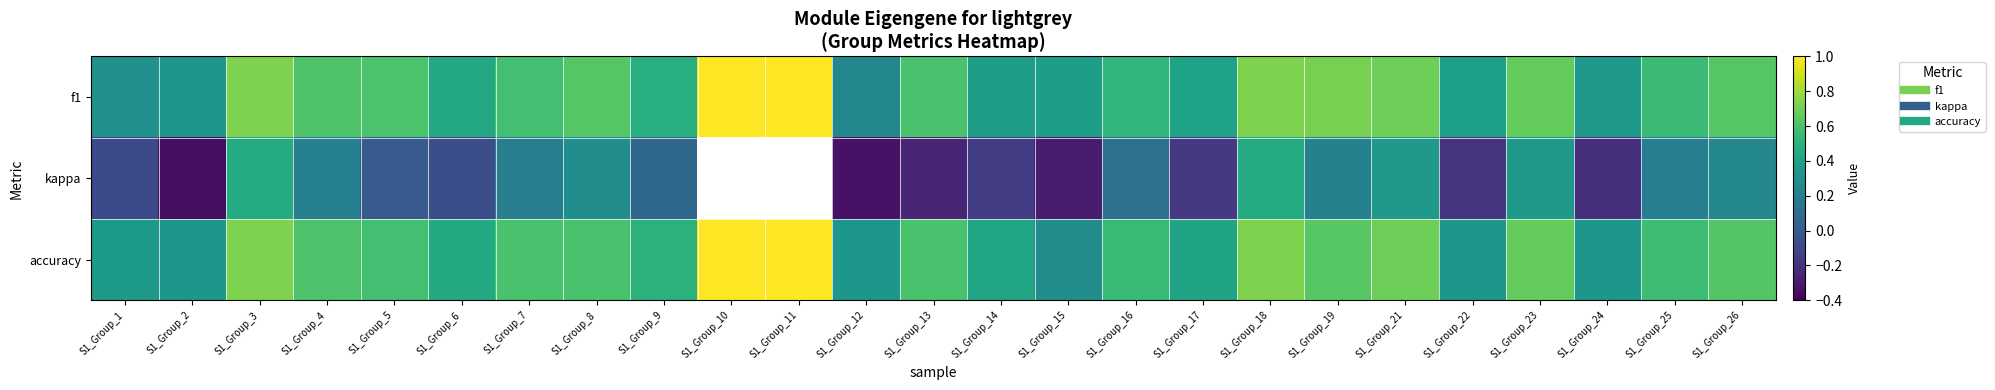

Which has a higher value, S1_Group_9 or S1_Group_7?

S1_Group_7